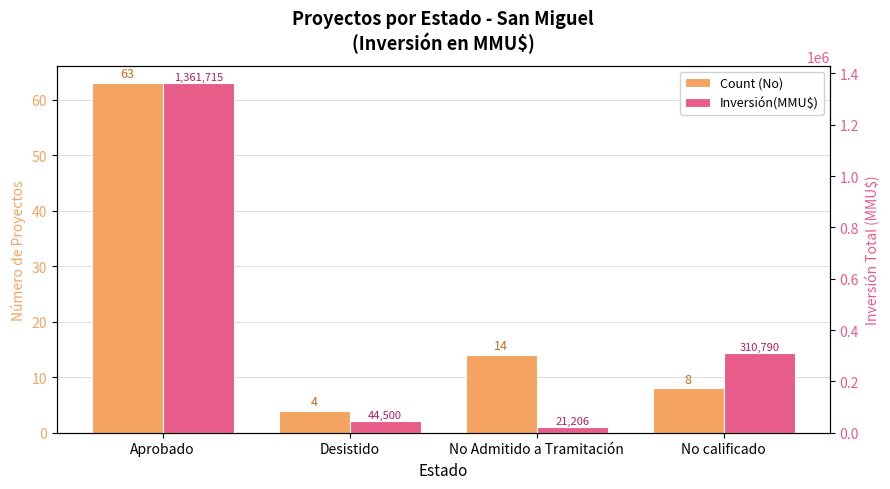

Rank the series by their maximum value, from highest to lowest.

Inversión(MMU$), Count (No)